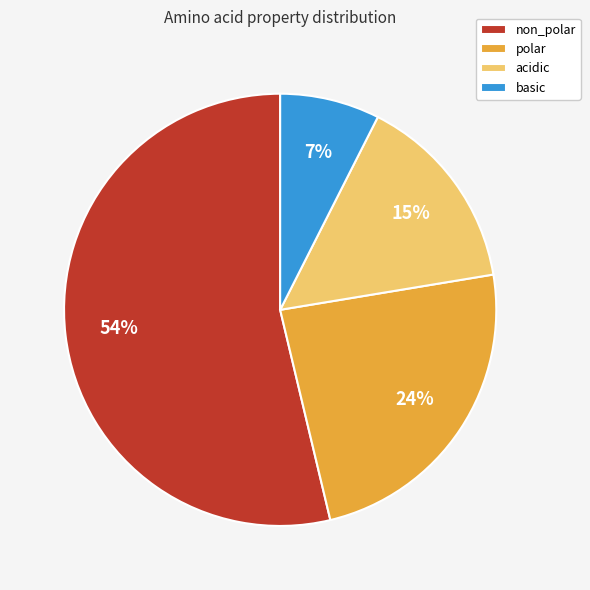

True or false: polar accounts for 24% of the total.

True